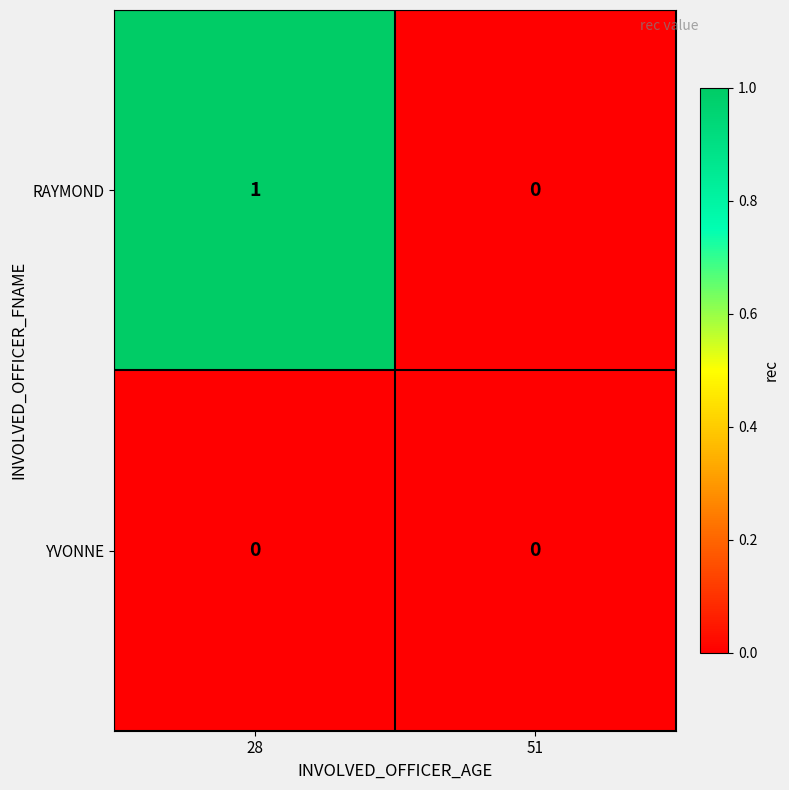

Reading left to right, list all the values displayed in this chart.

RAYMOND: 1	0
YVONNE: 0	0